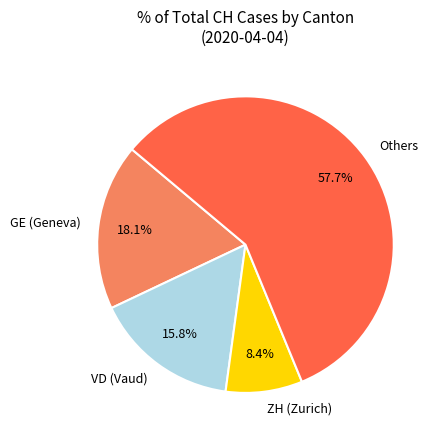

Rank the categories by value from lowest to highest.

ZH (Zurich), VD (Vaud), GE (Geneva), Others